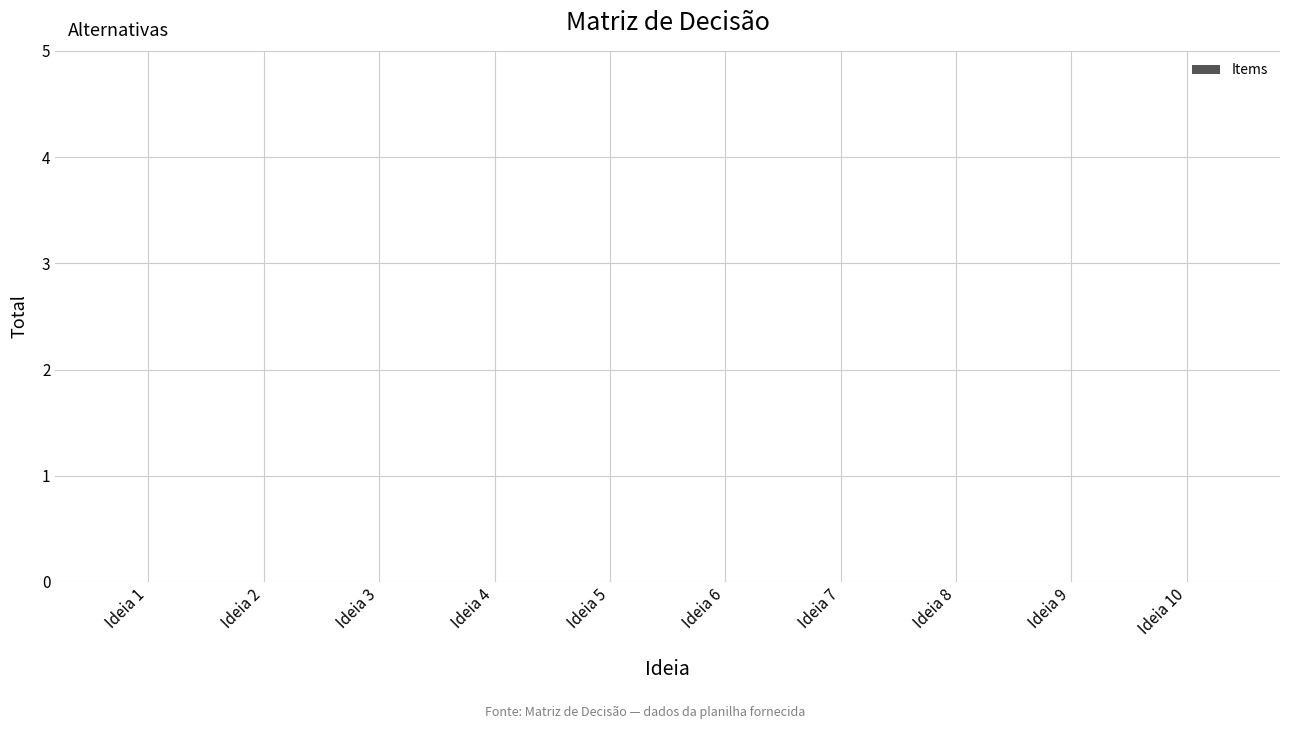

How many data points does each series have?

10